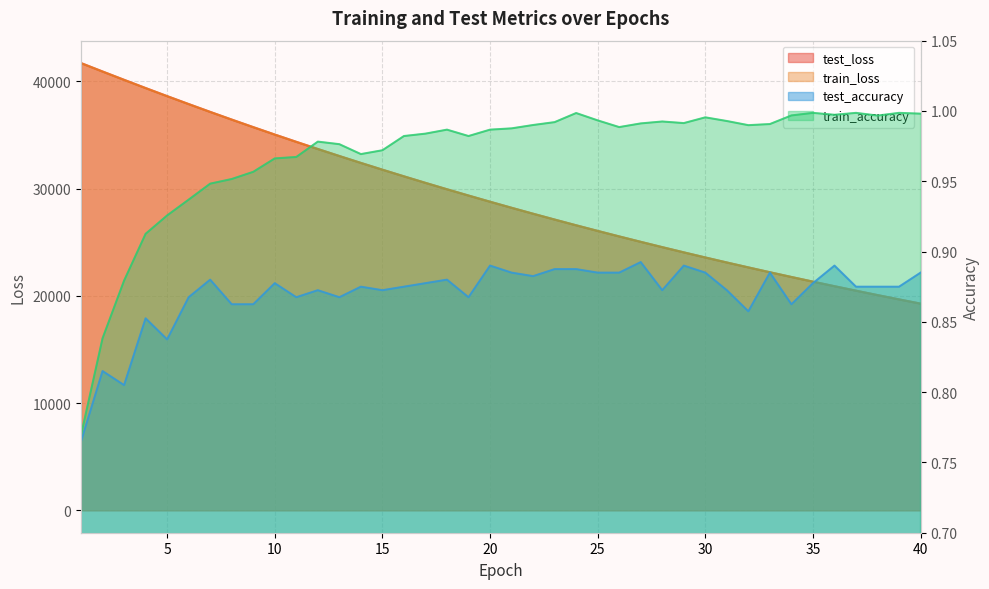

The test_accuracy series shows 1.4 at 13. True or false?

False